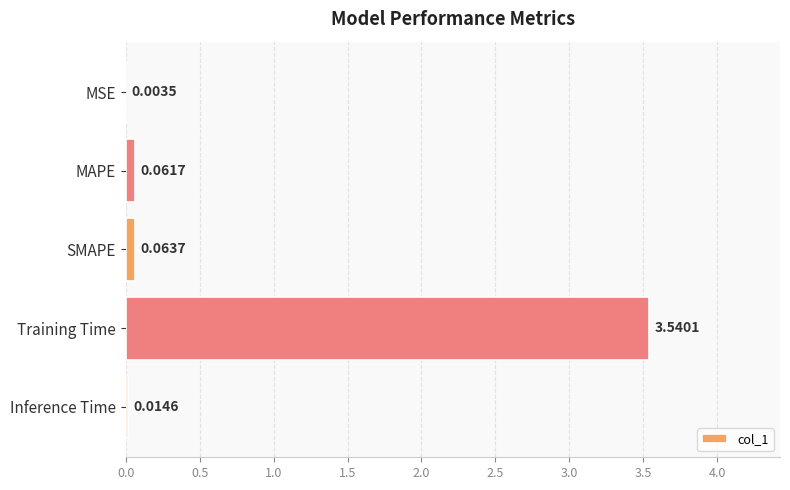

Where is the data nearest to the value 1?

SMAPE